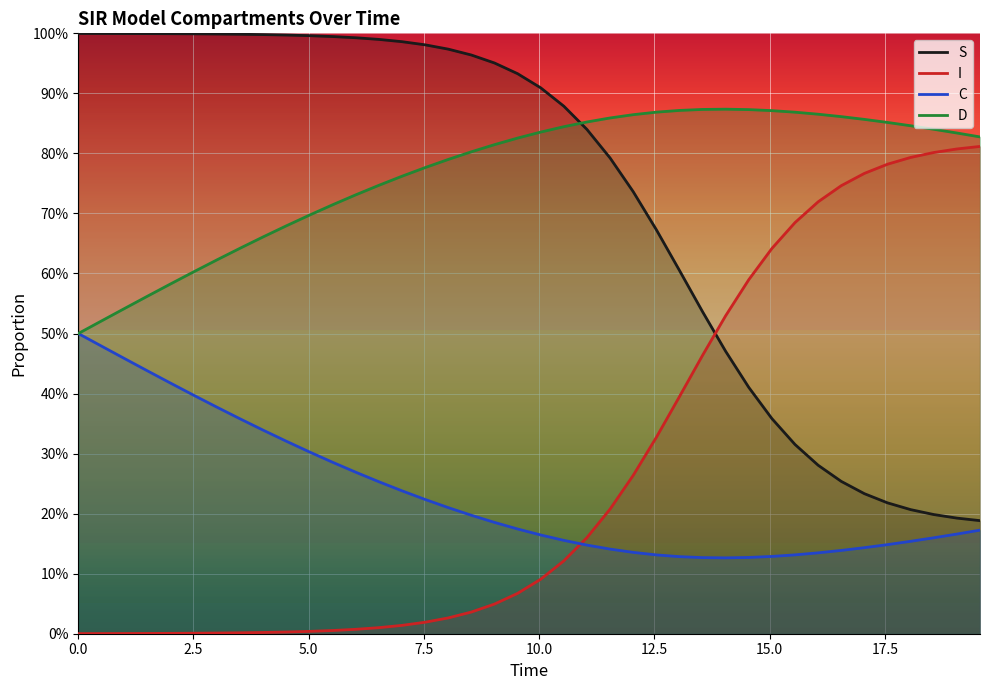

Reading left to right, what are all the values shown in this chart?

S: 1.0	1.0	1.0	1.0	1.0	1.0	1.0	1.0	1.0	1.0	1.0	1.0	1.0	1.0	1.0	1.0	1.0	1.0	1.0	0.9	0.9	0.9	0.8	0.8	0.7	0.7	0.6	0.5	0.5	0.4	0.4	0.3	0.3	0.3	0.2	0.2	0.2	0.2	0.2	0.2
I: 0.0	0.0	0.0	0.0	0.0	0.0	0.0	0.0	0.0	0.0	0.0	0.0	0.0	0.0	0.0	0.0	0.0	0.0	0.0	0.1	0.1	0.1	0.2	0.2	0.3	0.3	0.4	0.5	0.5	0.6	0.6	0.7	0.7	0.7	0.8	0.8	0.8	0.8	0.8	0.8
C: 0.5	0.5	0.5	0.4	0.4	0.4	0.4	0.4	0.3	0.3	0.3	0.3	0.3	0.3	0.2	0.2	0.2	0.2	0.2	0.2	0.2	0.2	0.1	0.1	0.1	0.1	0.1	0.1	0.1	0.1	0.1	0.1	0.1	0.1	0.1	0.1	0.2	0.2	0.2	0.2
D: 0.5	0.5	0.5	0.6	0.6	0.6	0.6	0.6	0.7	0.7	0.7	0.7	0.7	0.7	0.8	0.8	0.8	0.8	0.8	0.8	0.8	0.8	0.9	0.9	0.9	0.9	0.9	0.9	0.9	0.9	0.9	0.9	0.9	0.9	0.9	0.9	0.8	0.8	0.8	0.8